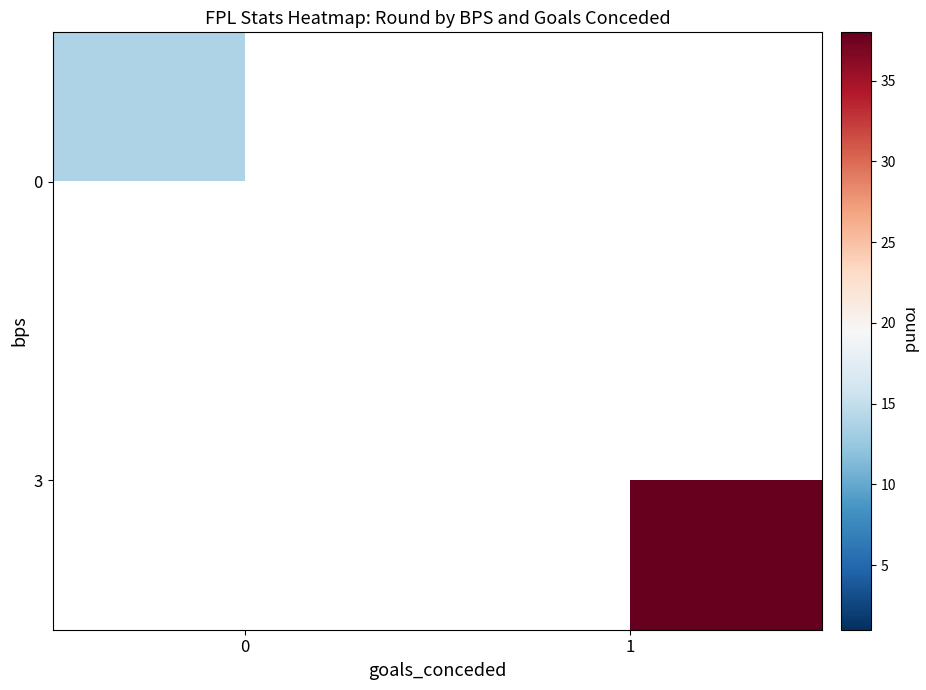

Read the 0 value at 0.

13.8